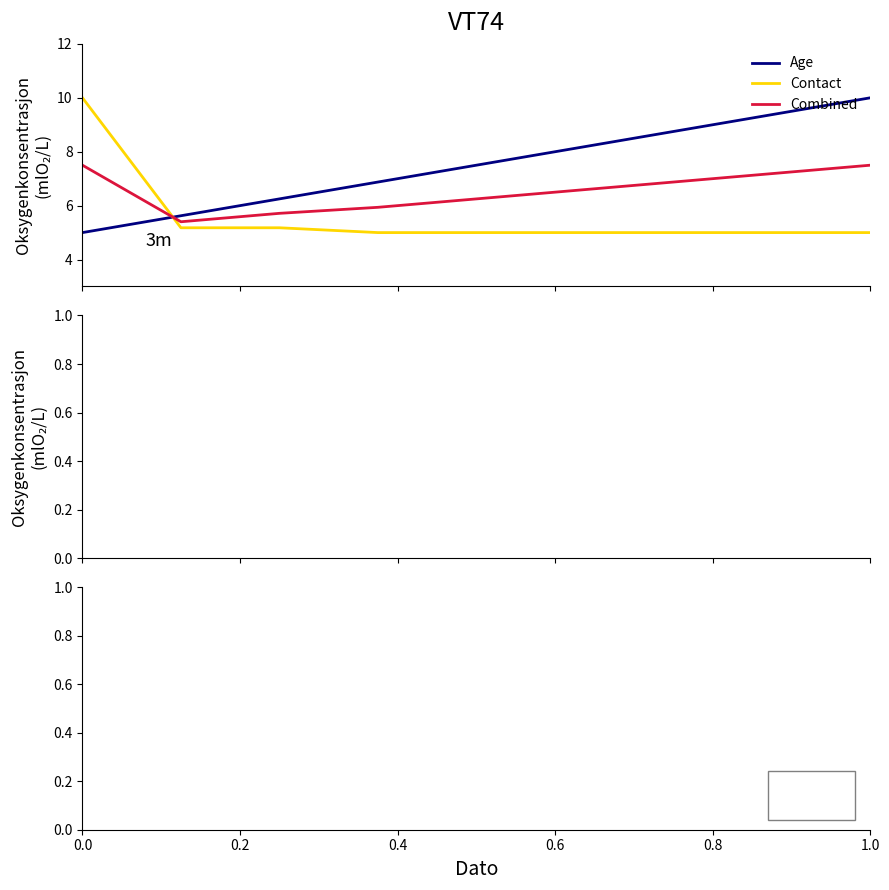

What is the difference between the second highest and minimum values in the Contact series?

0.2